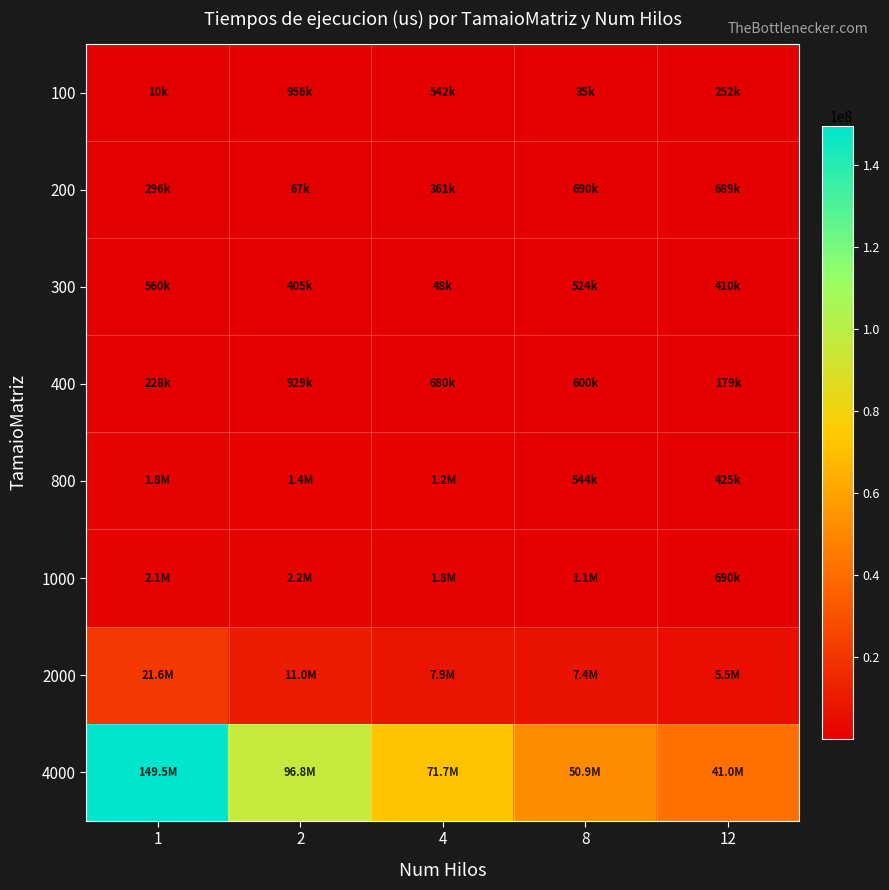

Reading left to right, list all the values displayed in this chart.

100: 1=10017	2=955733	4=541794	8=34923	12=251713
200: 1=295668	2=66708	4=360720	8=690249	12=689334
300: 1=560244	2=405374	4=47753	8=523949	12=409549
400: 1=228339	2=928596	4=680381	8=599555	12=179416
800: 1=1846079	2=1420236	4=1181878	8=543794	12=425363
1000: 1=2077398	2=2164211	4=1764647	8=1091737	12=690198
2000: 1=21583257	2=10964357	4=7851631	8=7374052	12=5533599
4000: 1=149534187	2=96757327	4=71726708	8=50883210	12=41048315